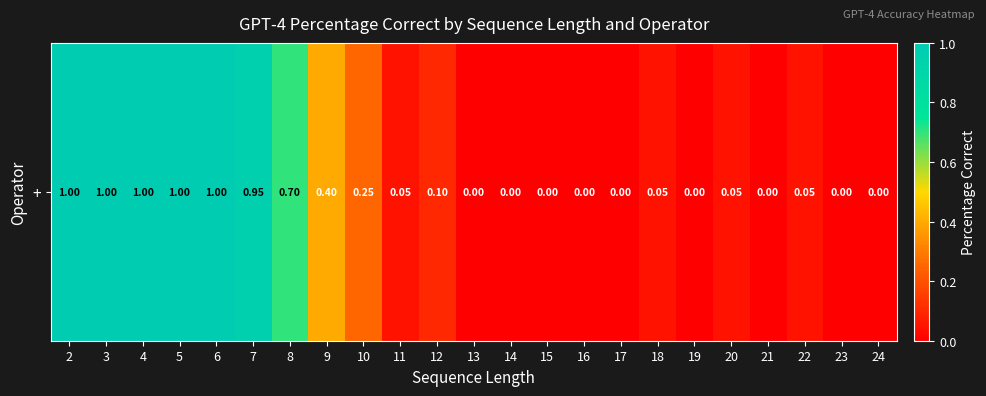

Between 19 and 22, which is larger?

22